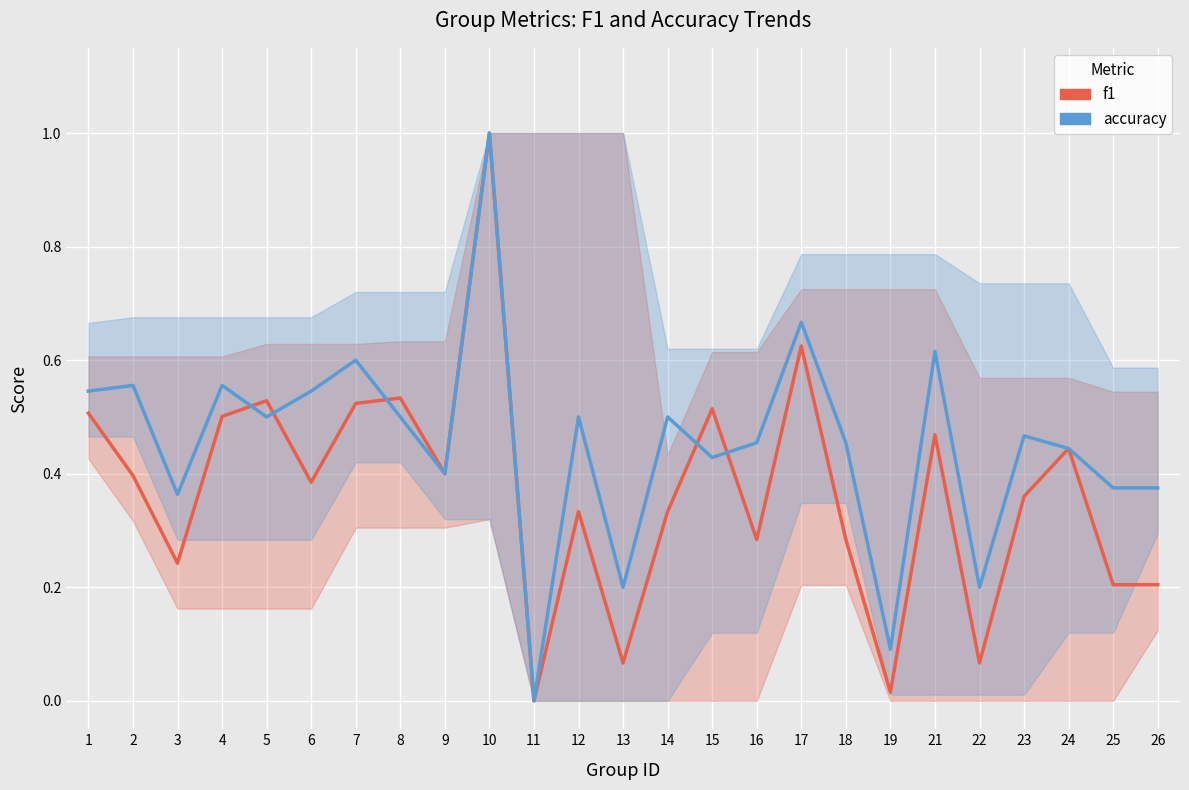

Is the value of accuracy at 8 greater than the value of f1 at 11?

Yes